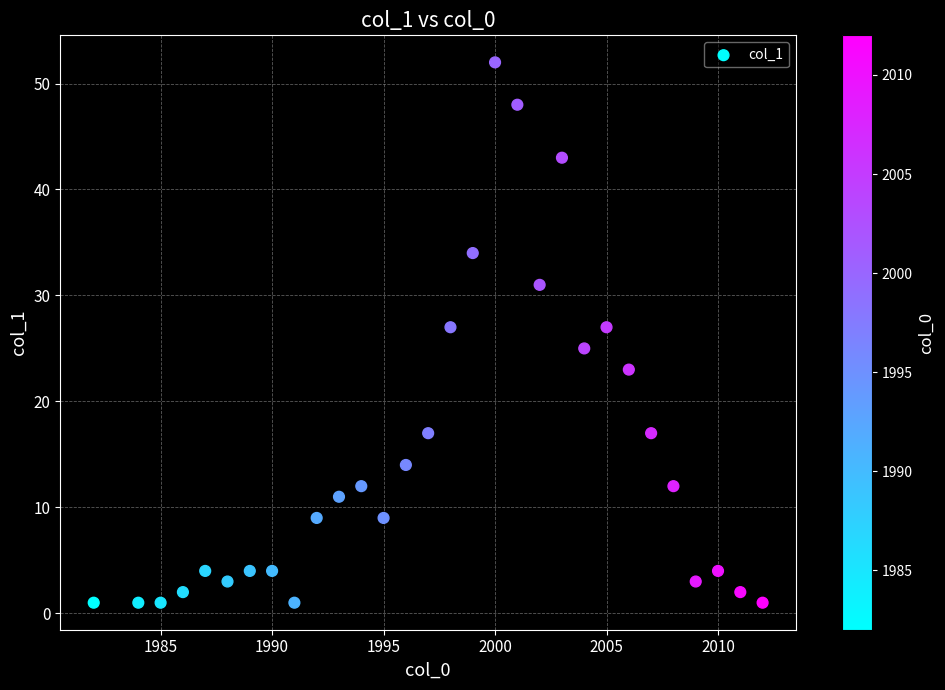

What is the range of Y values (max minus min)?

51